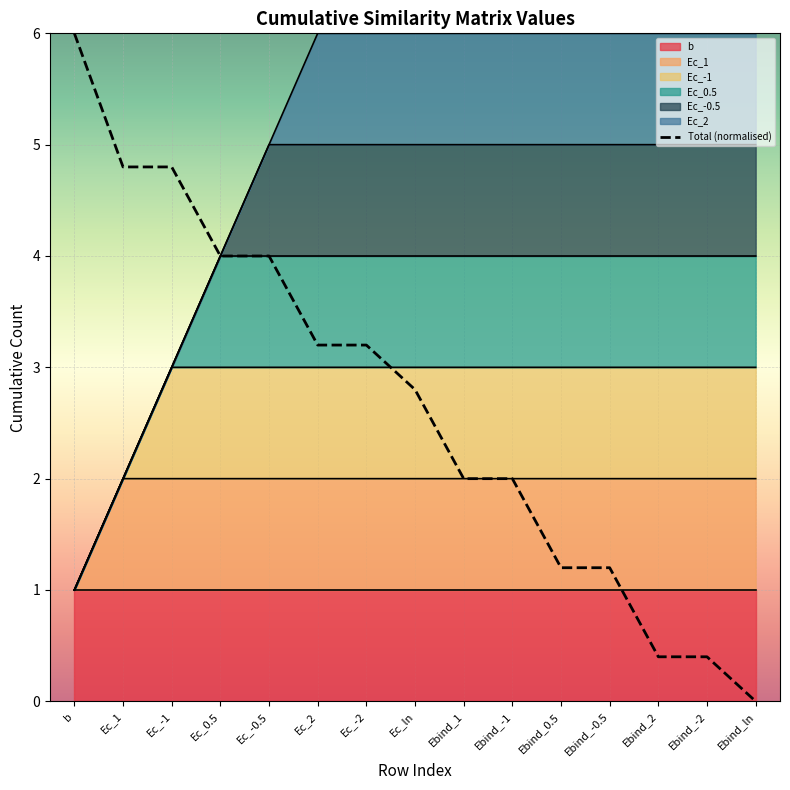

What is the difference between the values at Ebind_-0.5 and Ebind_1?

0.8